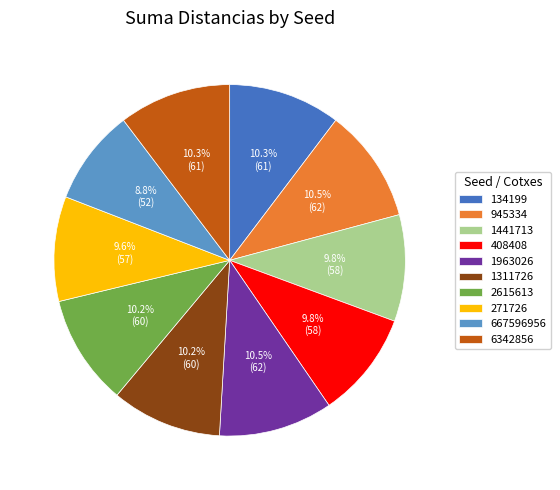

What is the ratio of the value at 667596956 to the value at 134199?

0.9